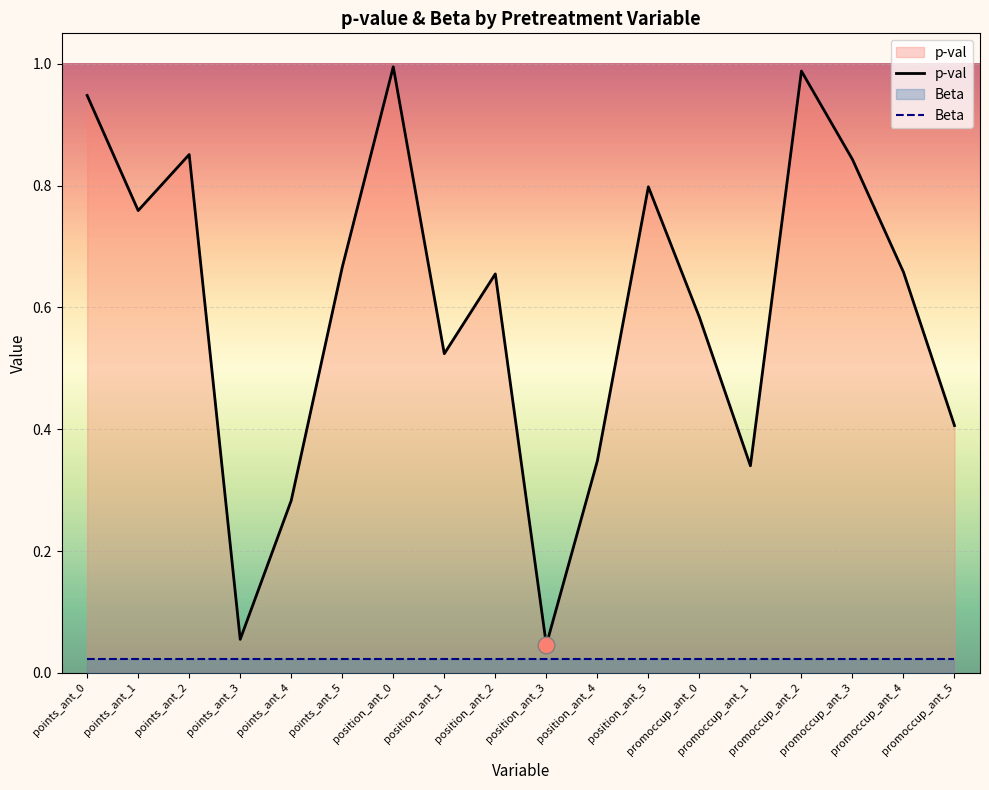

Reading left to right, extract all data points from this chart.

p-val: points_ant_0=0.9	points_ant_1=0.8	points_ant_2=0.9	points_ant_3=0.1	points_ant_4=0.3	points_ant_5=0.7	position_ant_0=1.0	position_ant_1=0.5	position_ant_2=0.7	position_ant_3=0.0	position_ant_4=0.3	position_ant_5=0.8	promoccup_ant_0=0.6	promoccup_ant_1=0.3	promoccup_ant_2=1.0	promoccup_ant_3=0.8	promoccup_ant_4=0.7	promoccup_ant_5=0.4
Beta: points_ant_0=0.0	points_ant_1=0.0	points_ant_2=0.0	points_ant_3=0.0	points_ant_4=0.0	points_ant_5=0.0	position_ant_0=0.0	position_ant_1=0.0	position_ant_2=0.0	position_ant_3=0.0	position_ant_4=0.0	position_ant_5=0.0	promoccup_ant_0=0.0	promoccup_ant_1=0.0	promoccup_ant_2=0.0	promoccup_ant_3=0.0	promoccup_ant_4=0.0	promoccup_ant_5=0.0